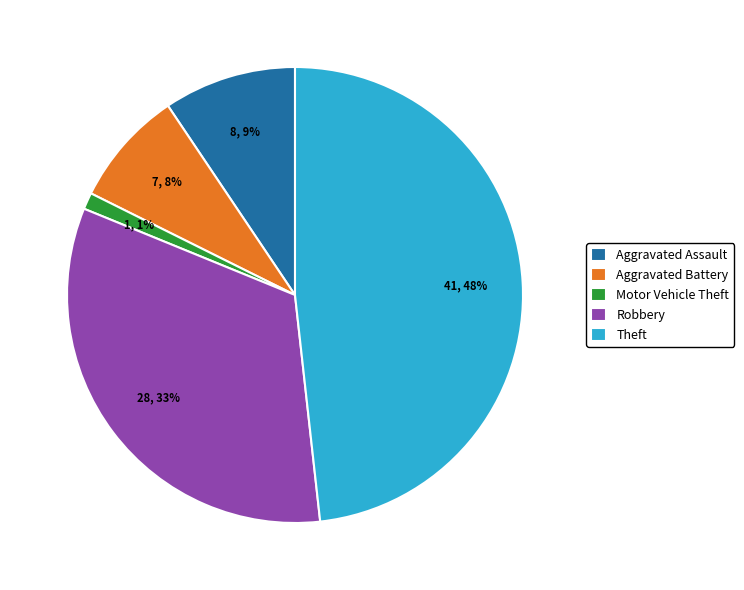

Which has a higher value, Theft or Motor Vehicle Theft?

Theft